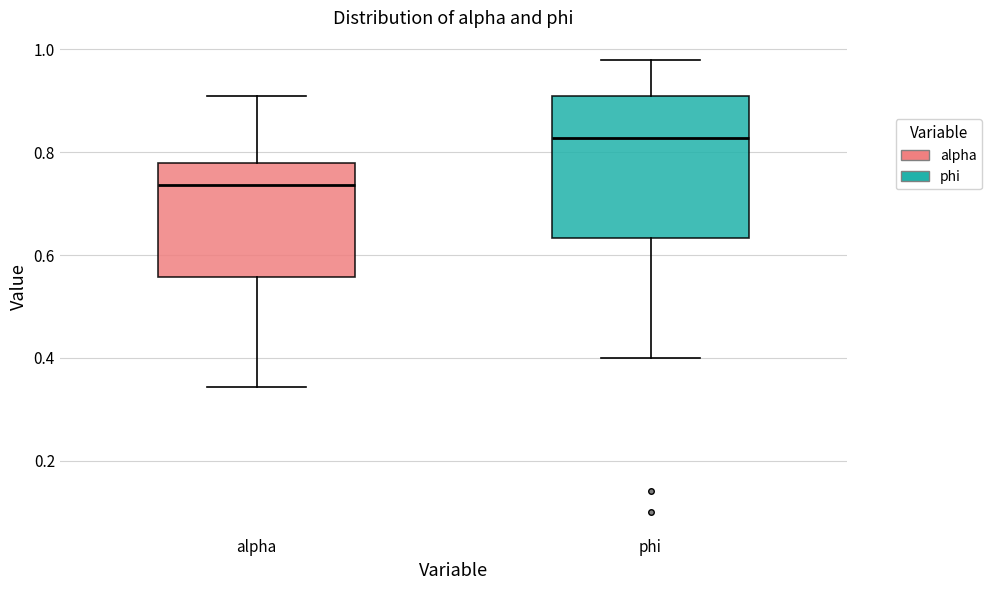

Where is the upper edge of the box for phi on the y-axis? The values are not printed on the chart, so give them approximately, as read against the axis.

0.90